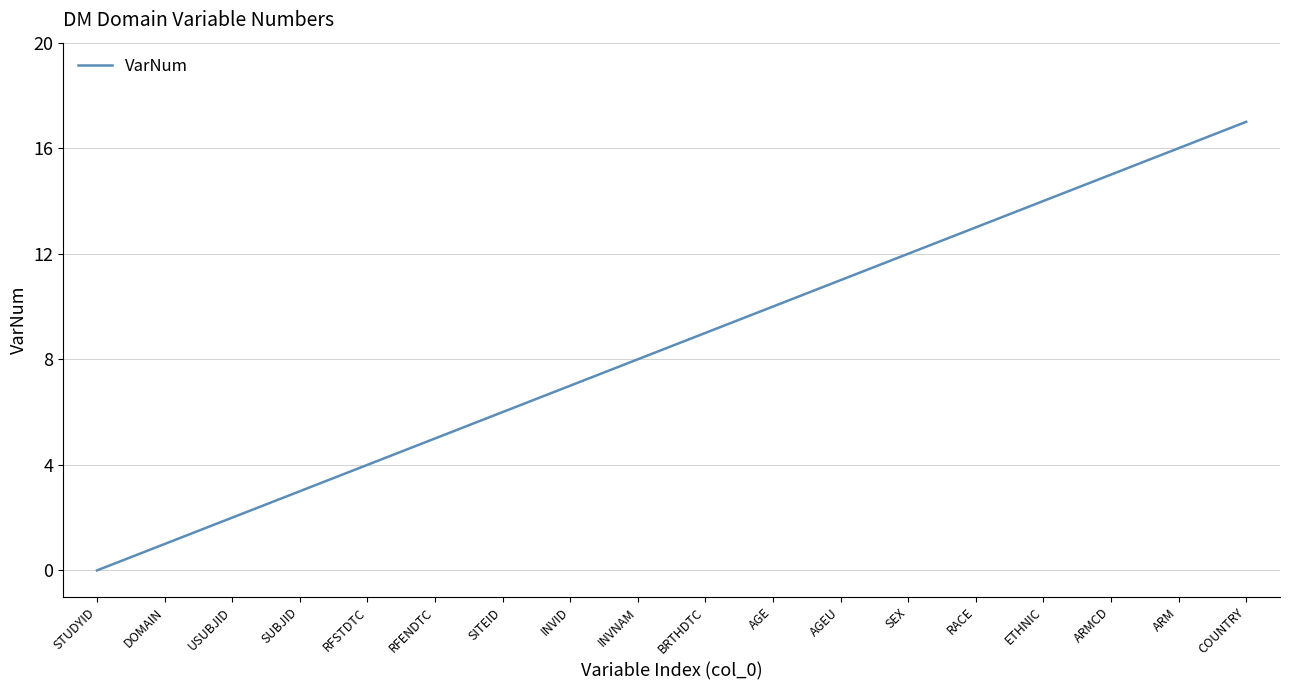

True or false: the data shows 5 at RFENDTC.

True